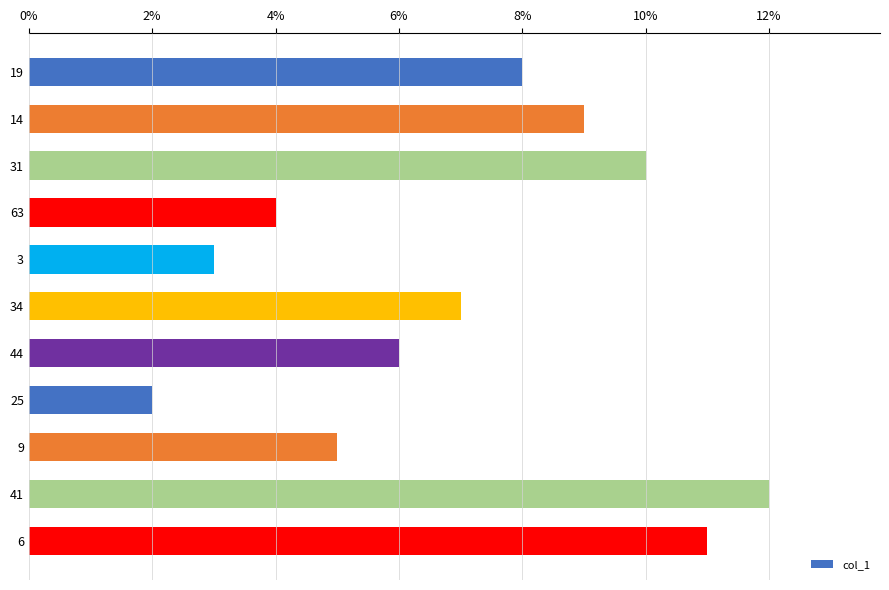

How many values are below 7?

5